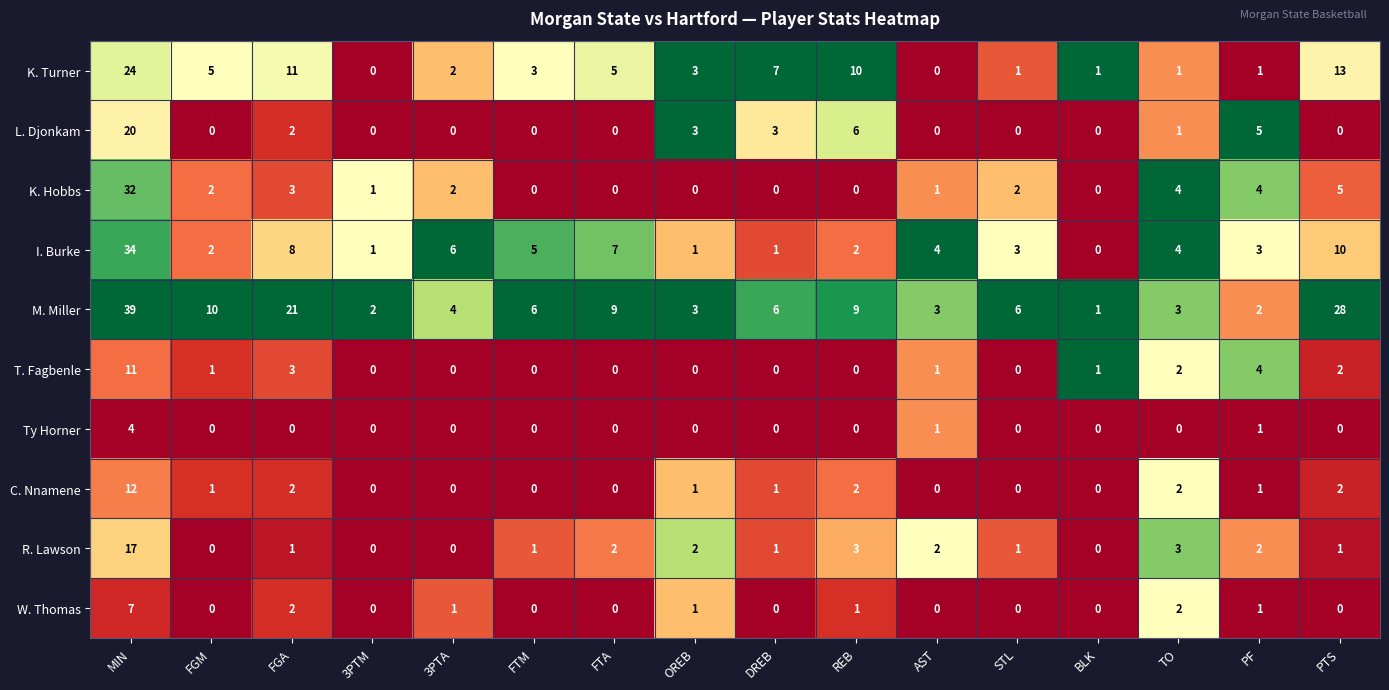

The value of K. Turner at MIN is 7. True or false?

False